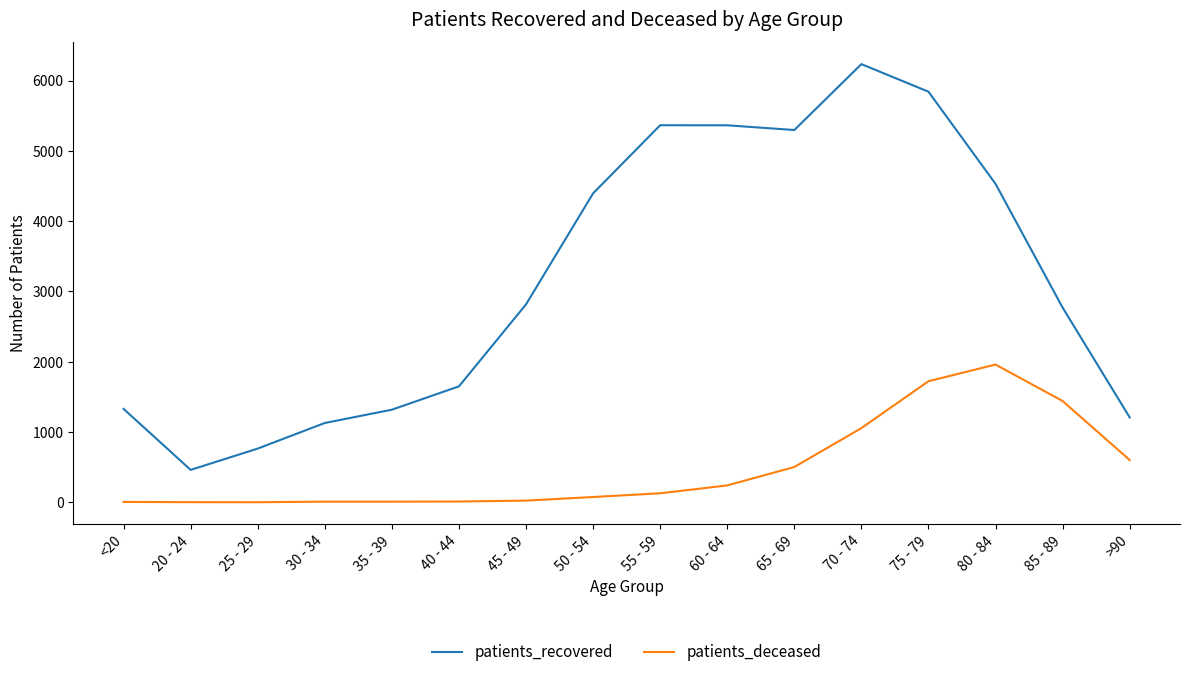

How many lines are shown in the chart?

2